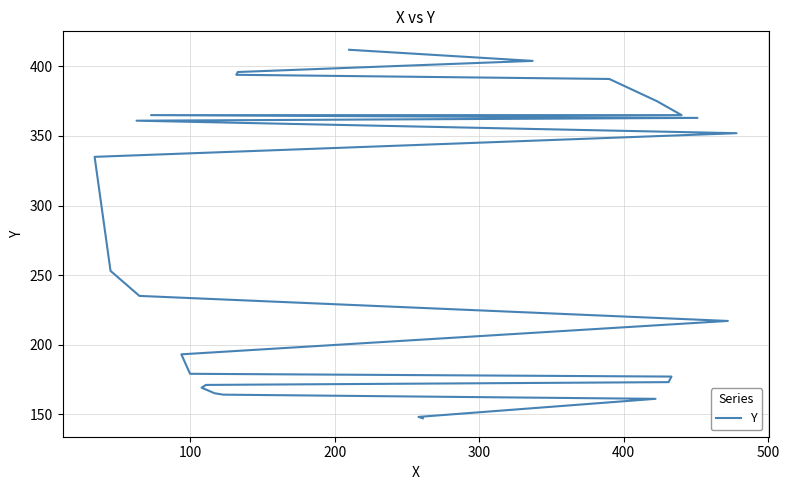

What is the sum of all values?

7065